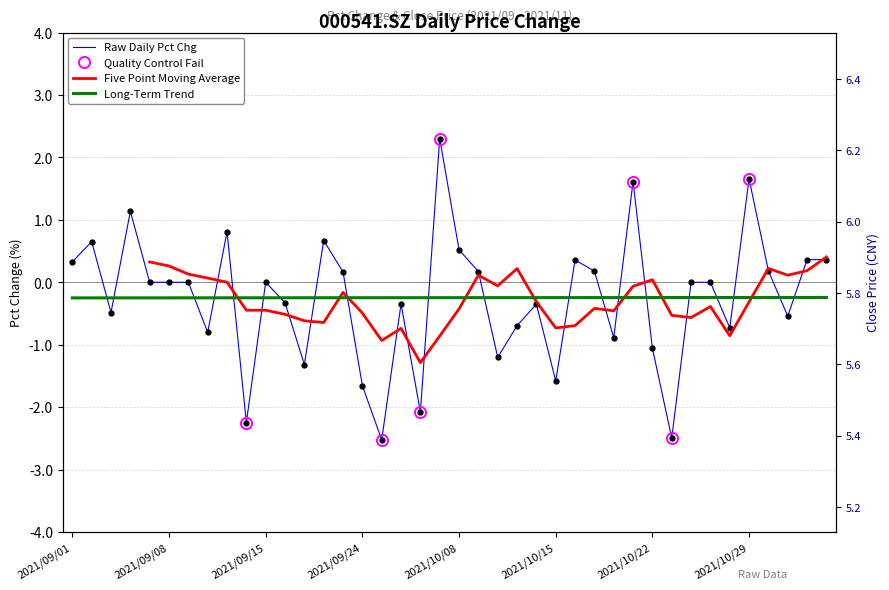

List the series in order of their peak value, lowest first.

pct_chg, close